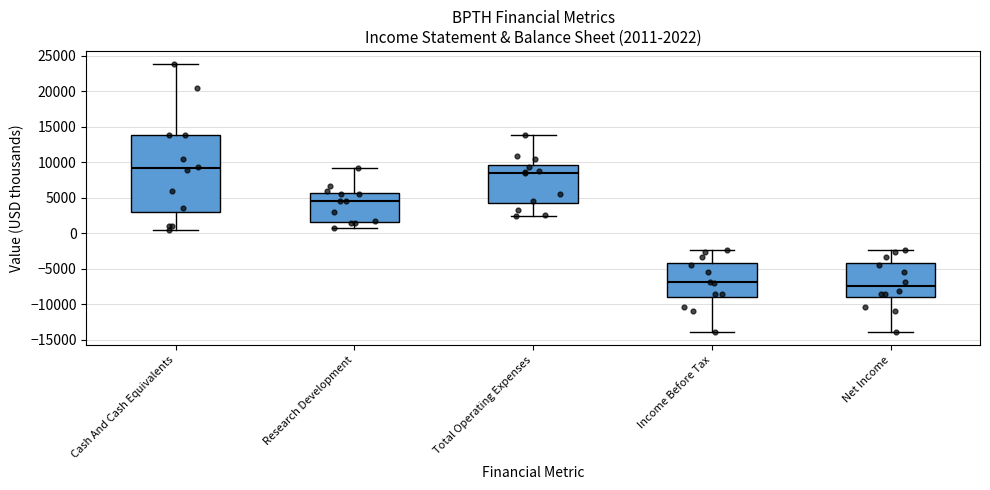

Which box's median line is the lowest?

Net Income